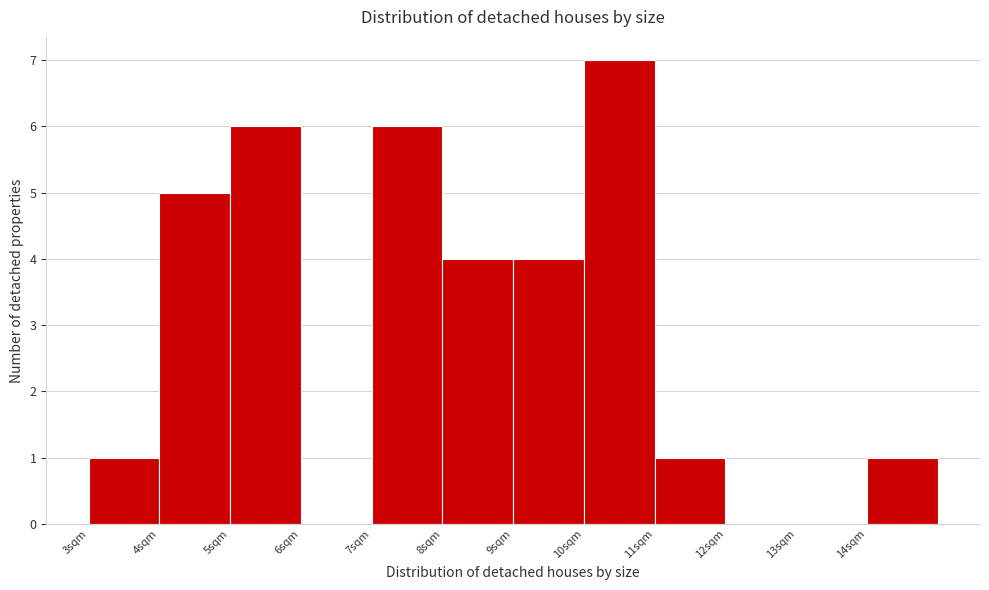

Reading left to right, list every bar in this chart as the range it spans on the x-axis followed by its height. The values are not printed on the chart, so give them approximately, as read against the axis.

3 to 4: 1
4 to 5: 5
5 to 6: 6
6 to 7: 0
7 to 8: 6
8 to 9: 4
9 to 10: 4
10 to 11: 7
11 to 12: 1
12 to 13: 0
13 to 14: 0
14 to 15: 1